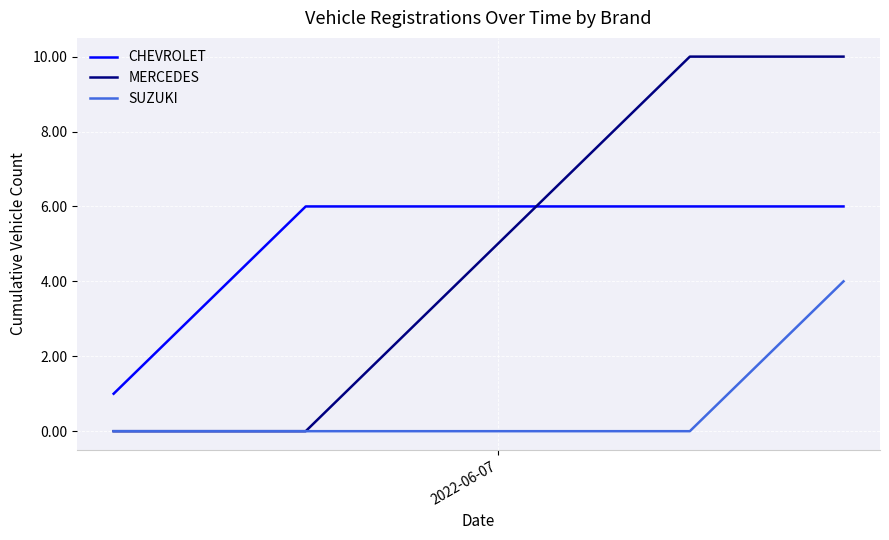

True or false: SUZUKI and CHEVROLET cross at least once.

False